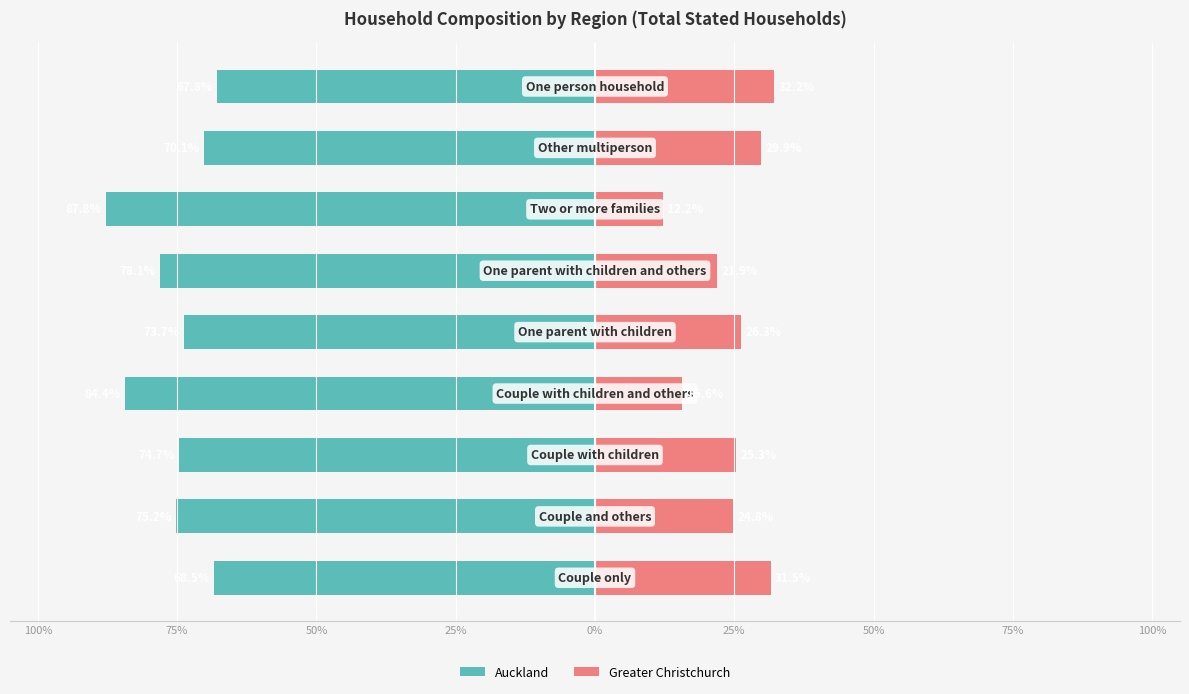

Which series has the largest range (max minus min)?

Auckland